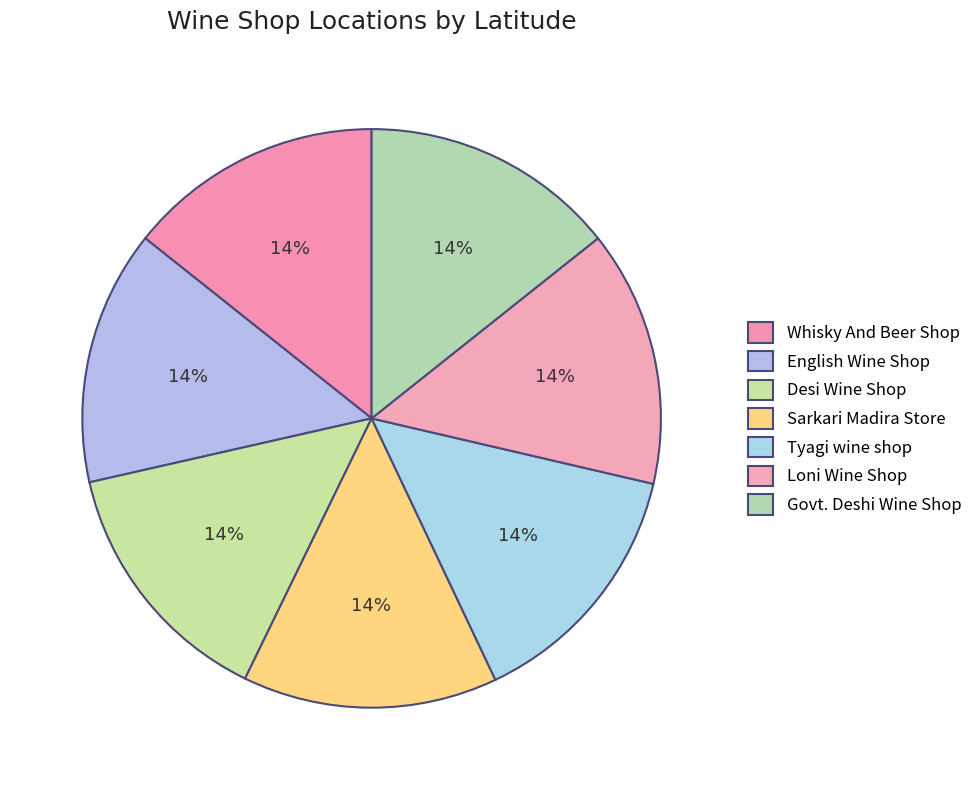

To the nearest percent, what is the average slice percentage?

14%